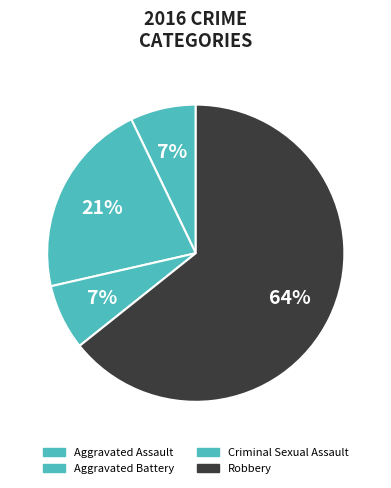

Is it true that Robbery is 71% of the pie?

False